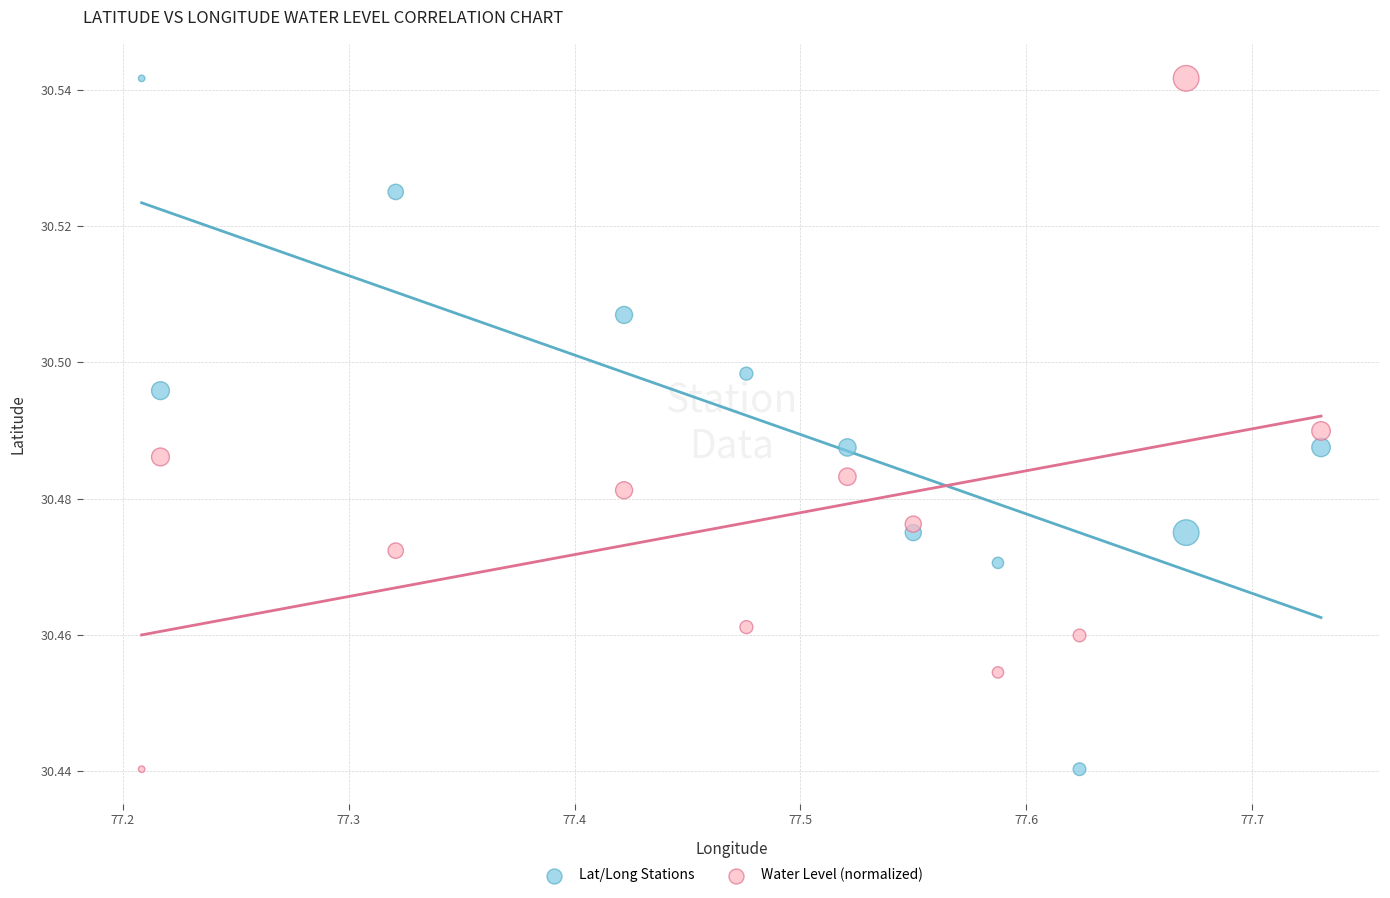

What is the X range (max minus min) for the scatter plot?

0.5